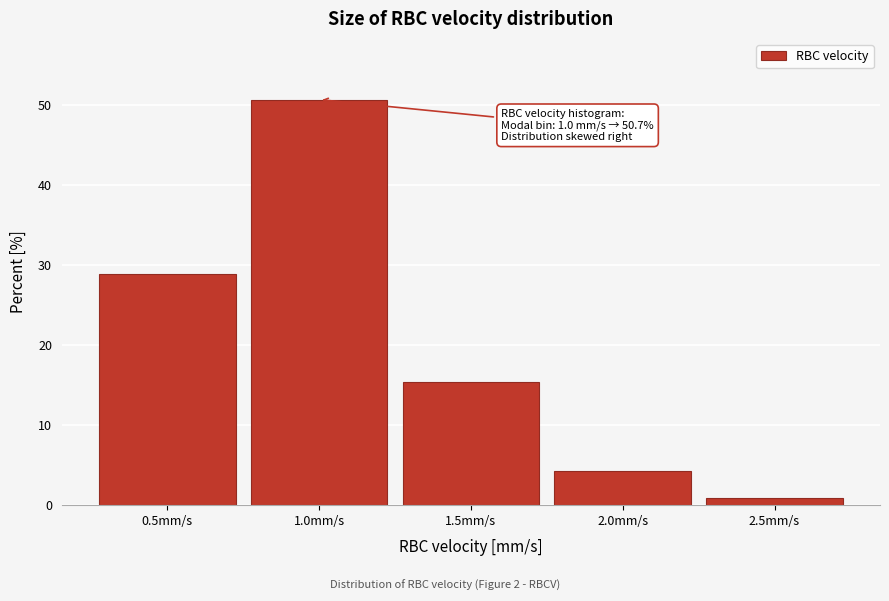

Reading left to right, list all the values displayed in this chart.

0.5mm/s=28.9	1.0mm/s=50.7	1.5mm/s=15.4	2.0mm/s=4.3	2.5mm/s=0.9